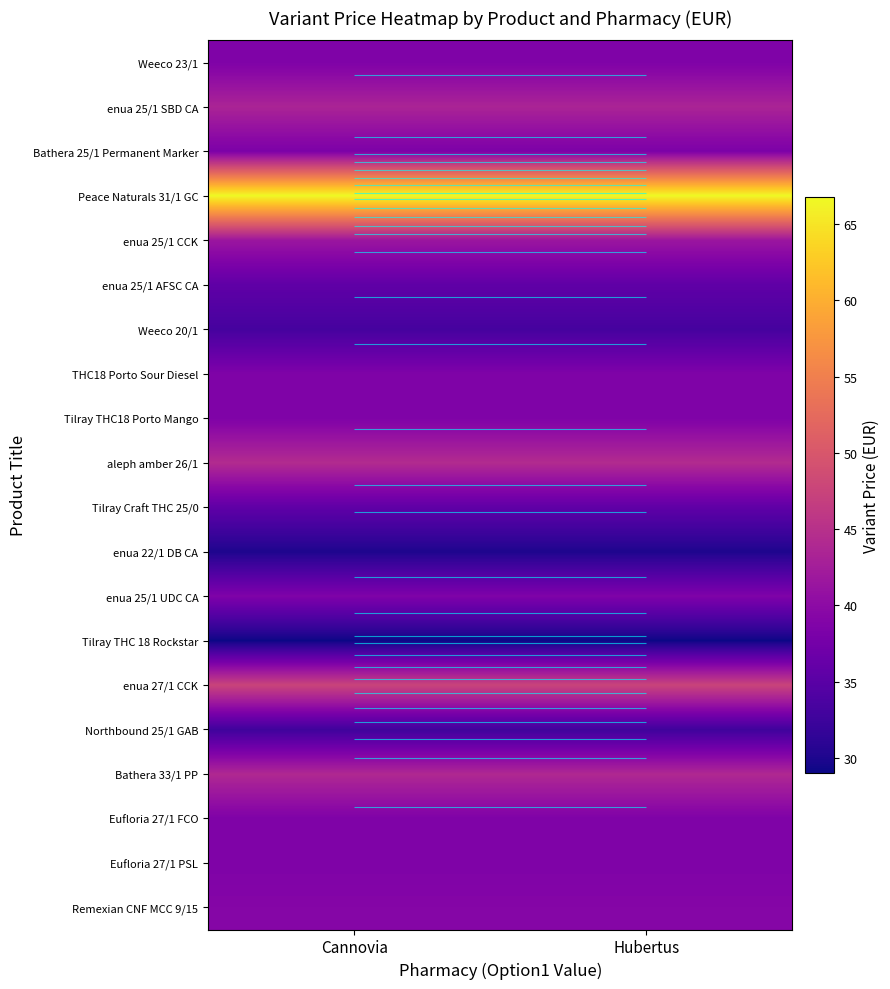

Between Hubertus and Сannovia, which is larger?

Hubertus